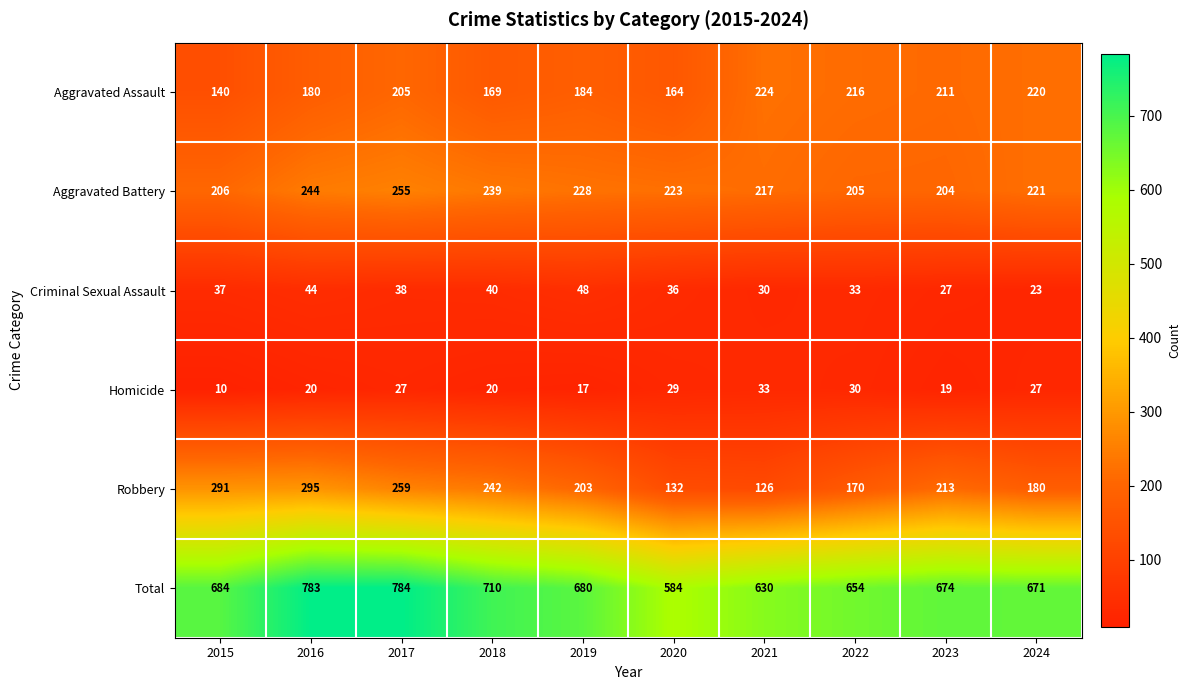

At which label does Aggravated Battery first exceed 223?

2016